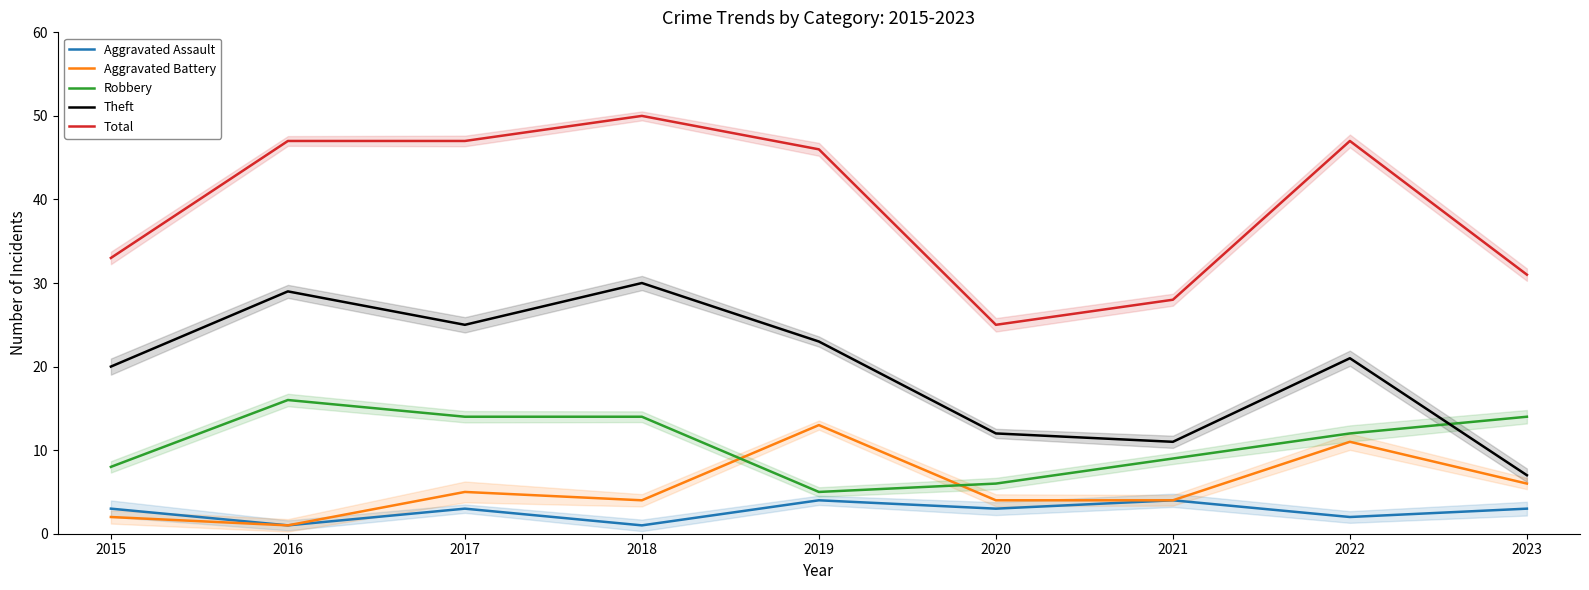

In Robbery, how many points are higher than both neighbors (excluding endpoints)?

1